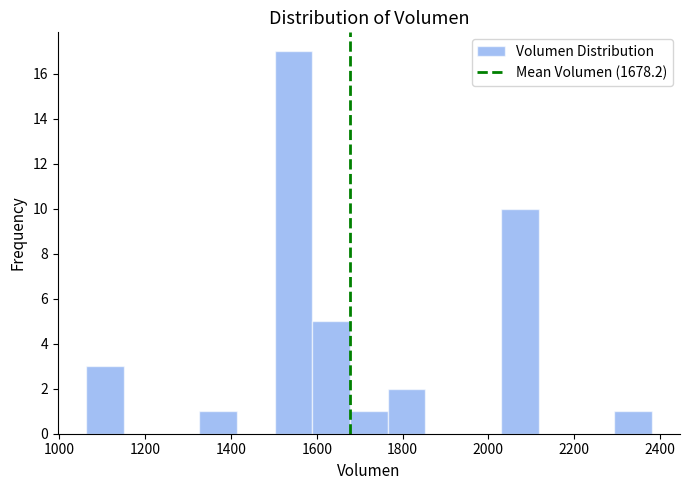

Reading left to right, list every bar in this chart as the range it spans on the x-axis followed by its height. Neither the bar edges nor the heights are printed on the chart, so give them approximately, as read against the axes.

1060 to 1160: 3
1160 to 1240: 0
1240 to 1320: 0
1320 to 1420: 1
1420 to 1500: 0
1500 to 1580: 17
1580 to 1680: 5
1680 to 1760: 1
1760 to 1860: 2
1860 to 1940: 0
1940 to 2020: 0
2020 to 2120: 10
2120 to 2200: 0
2200 to 2300: 0
2300 to 2380: 1